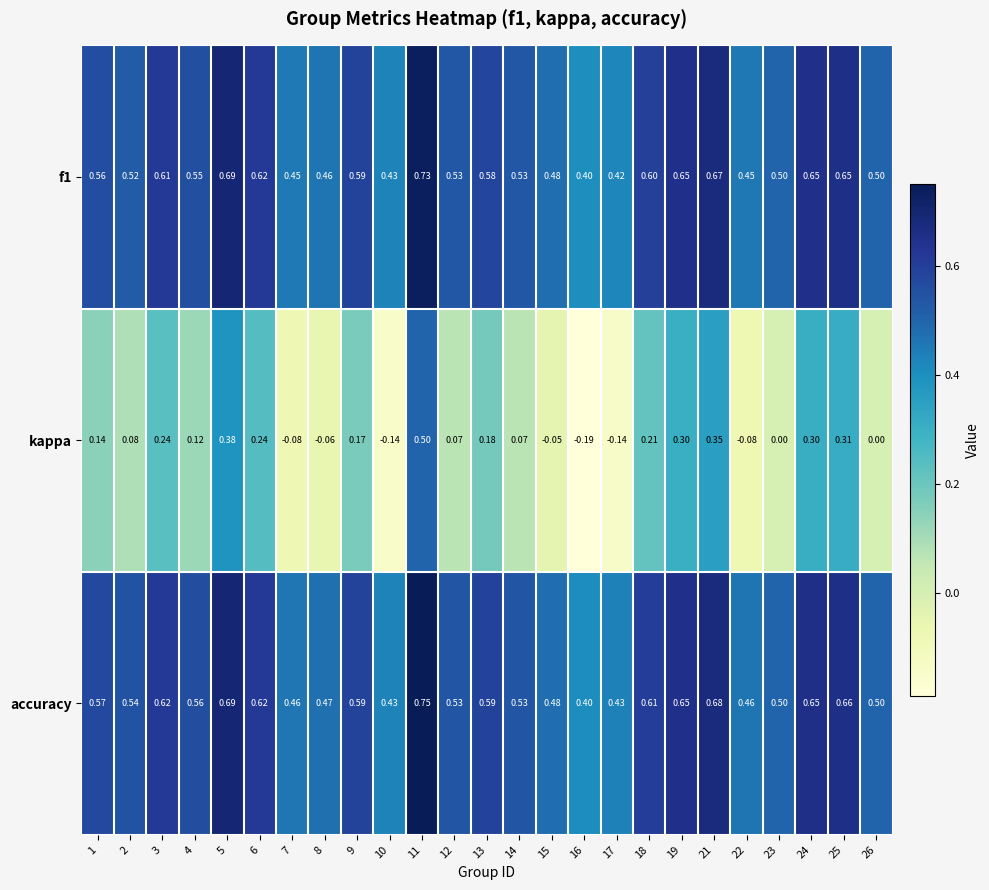

Between 13 and 15, which series saw the biggest shift?

kappa